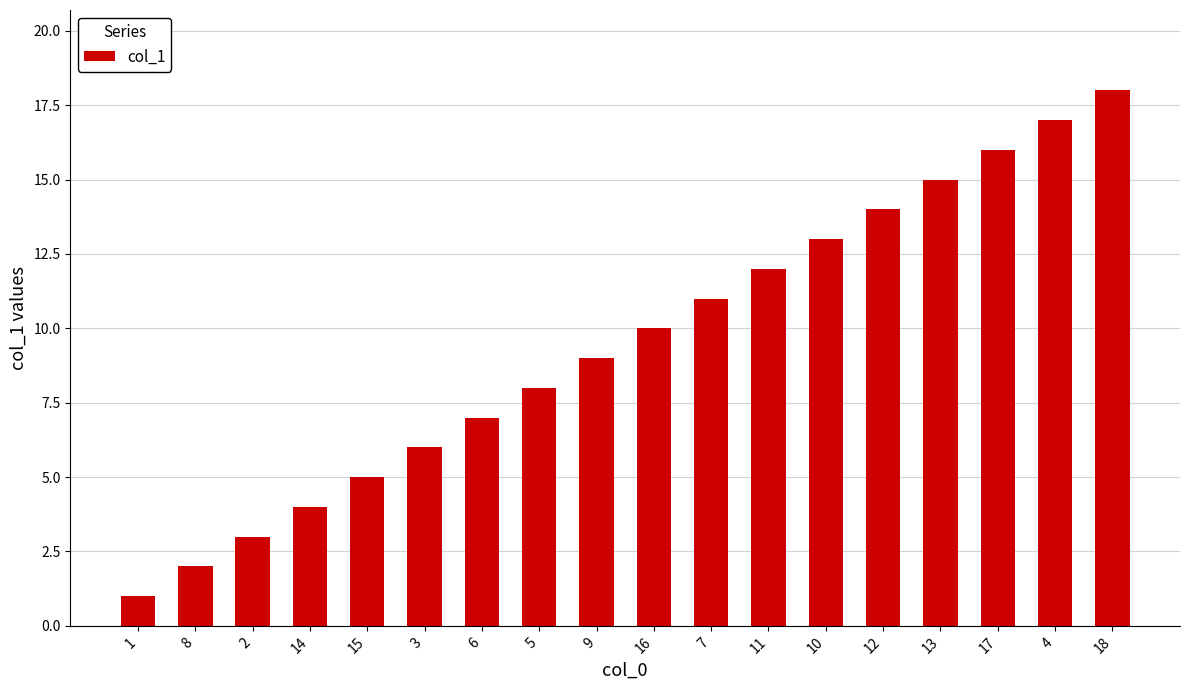

What is the label of the 7th bar from the left?

6